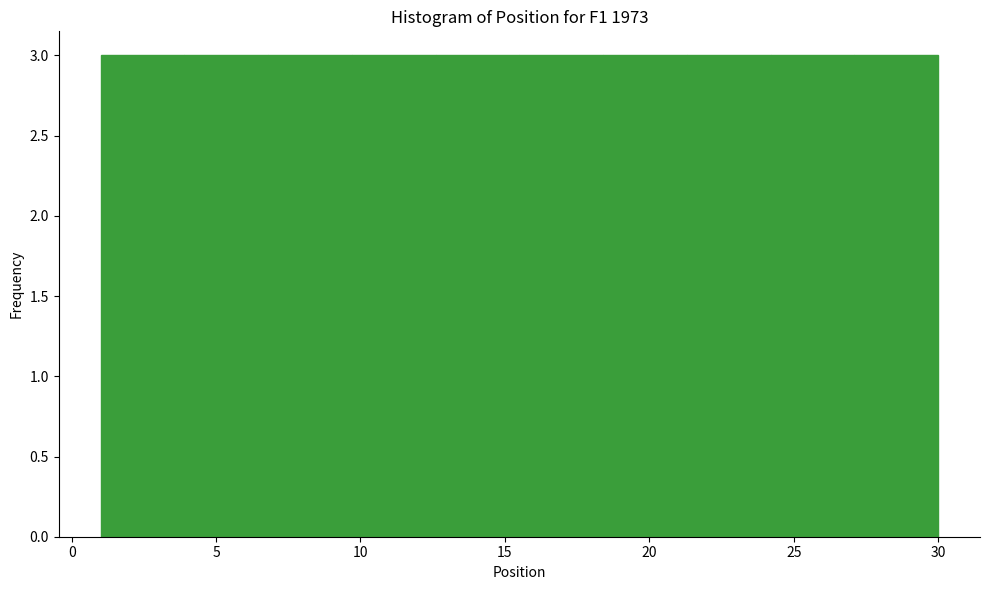

Reading left to right, list every bar in this chart as the range it spans on the x-axis followed by its height. Neither the bar edges nor the heights are printed on the chart, so give them approximately, as read against the axes.

1.0 to 3.9: 3
3.9 to 6.8: 3
6.8 to 9.7: 3
9.7 to 12.6: 3
12.6 to 15.5: 3
15.5 to 18.4: 3
18.4 to 21.3: 3
21.3 to 24.2: 3
24.2 to 27.1: 3
27.1 to 30.0: 3